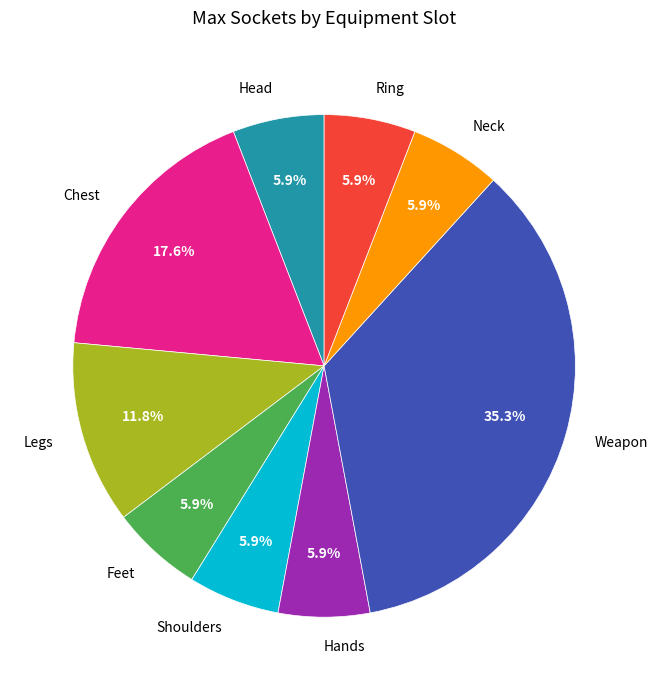

To the nearest percent, what is the difference between the largest and smallest slice percentages?

29%